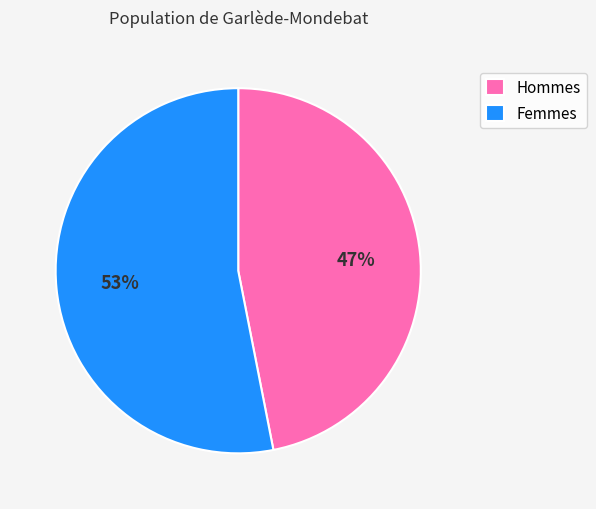

What percentage is the Hommes slice, to the nearest percent?

47%